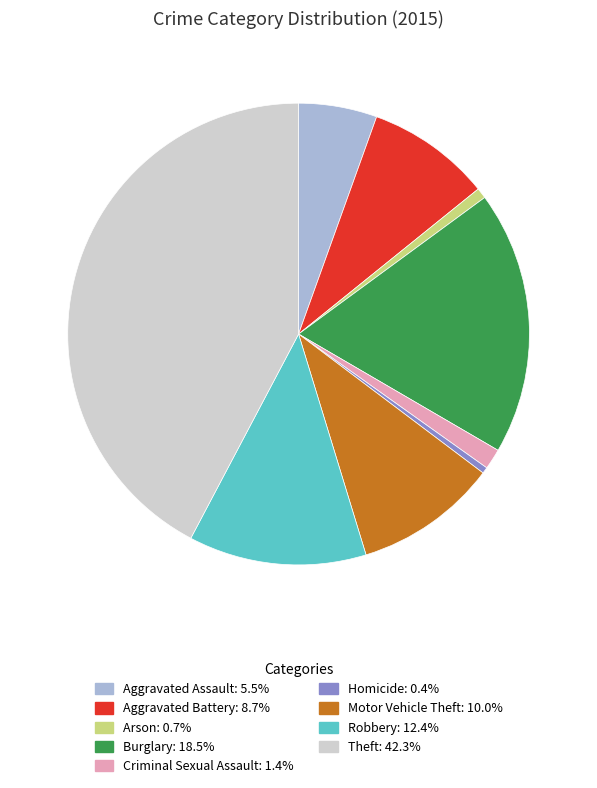

Which category has the biggest portion of the pie?

Theft